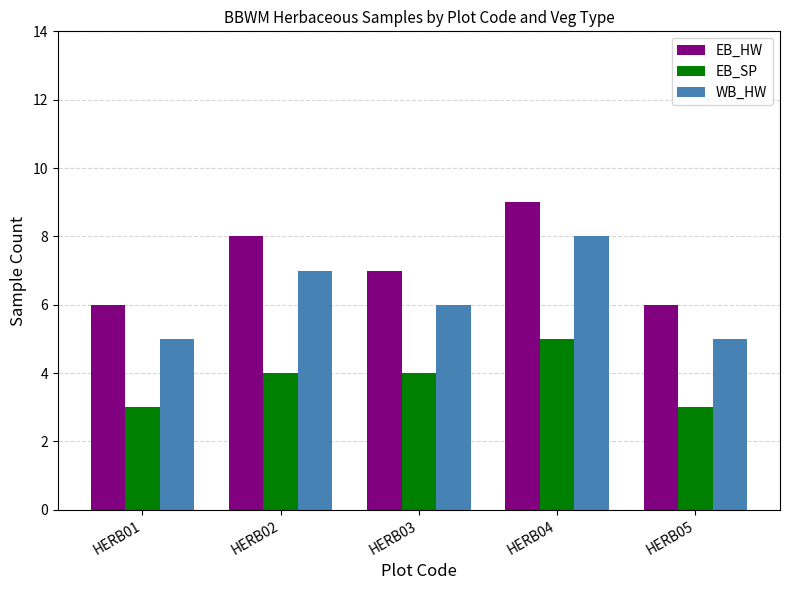

Does the chart contain stacked bars?

No